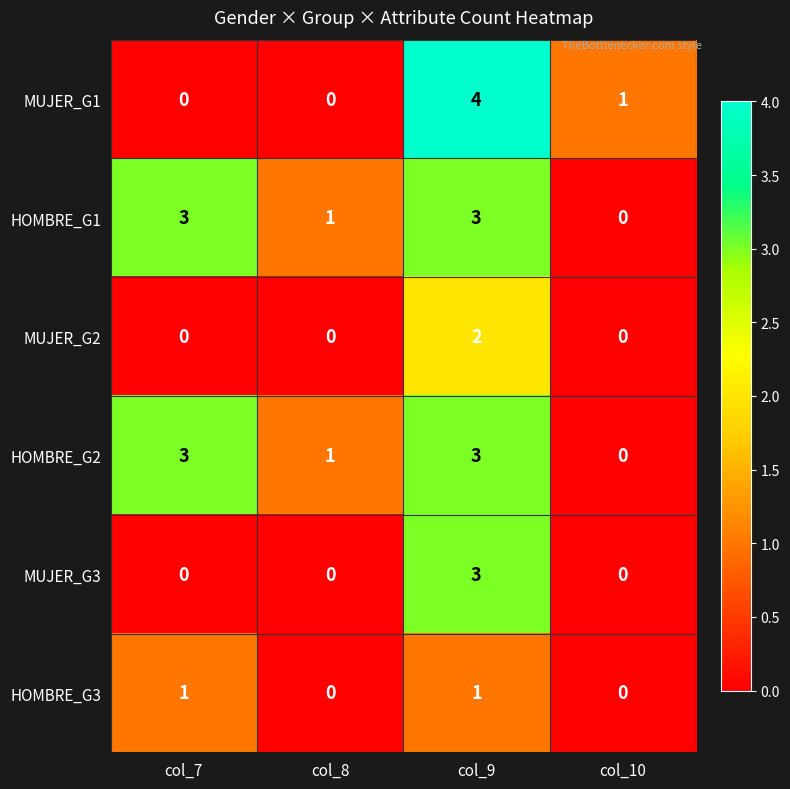

How many data points does each series have?

4